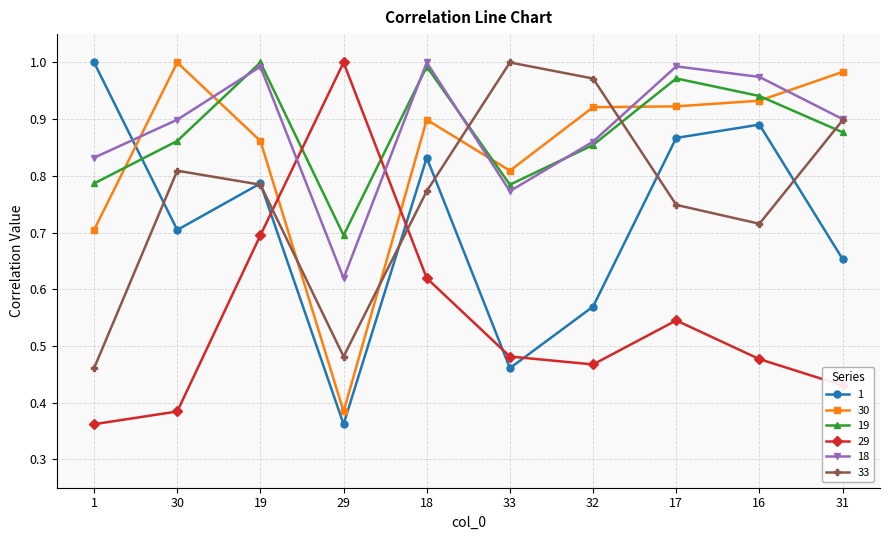

Between 29 and 17, which series saw the biggest shift?

30